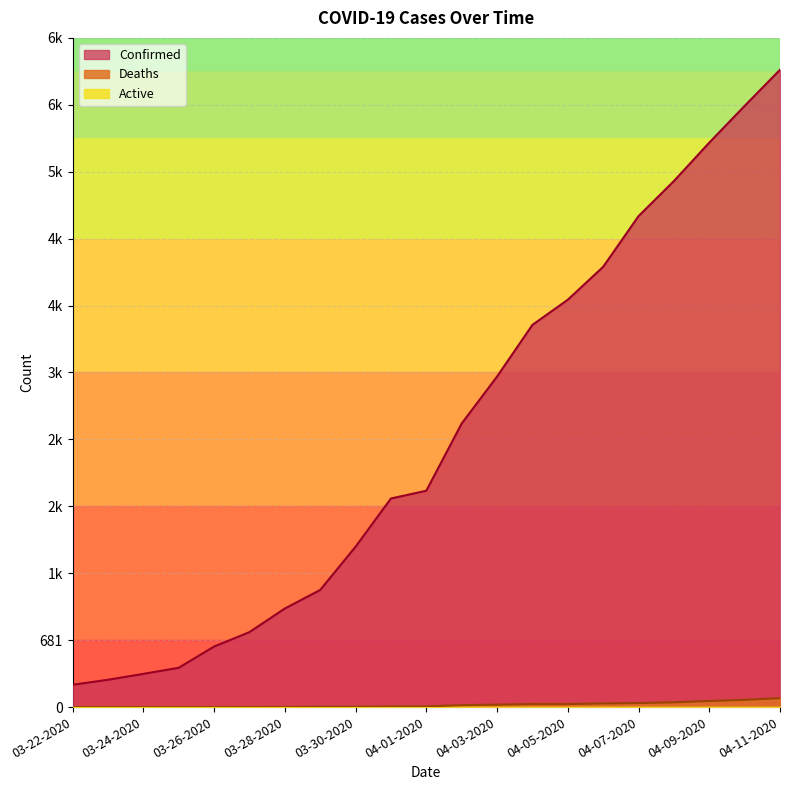

What is the label of the 7th point from the left?

03-28-2020